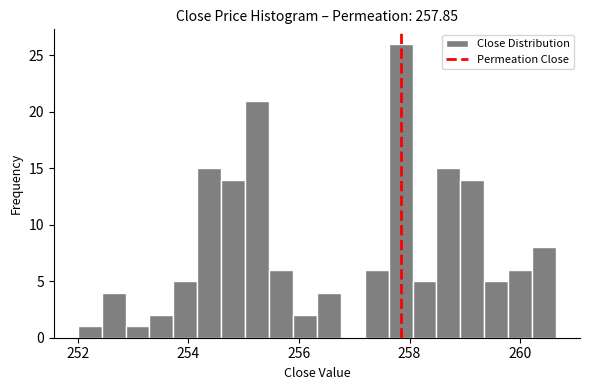

Around what value on the x-axis is the tallest bar? Give the approximate position of its centre, as read against the axis.

257.8